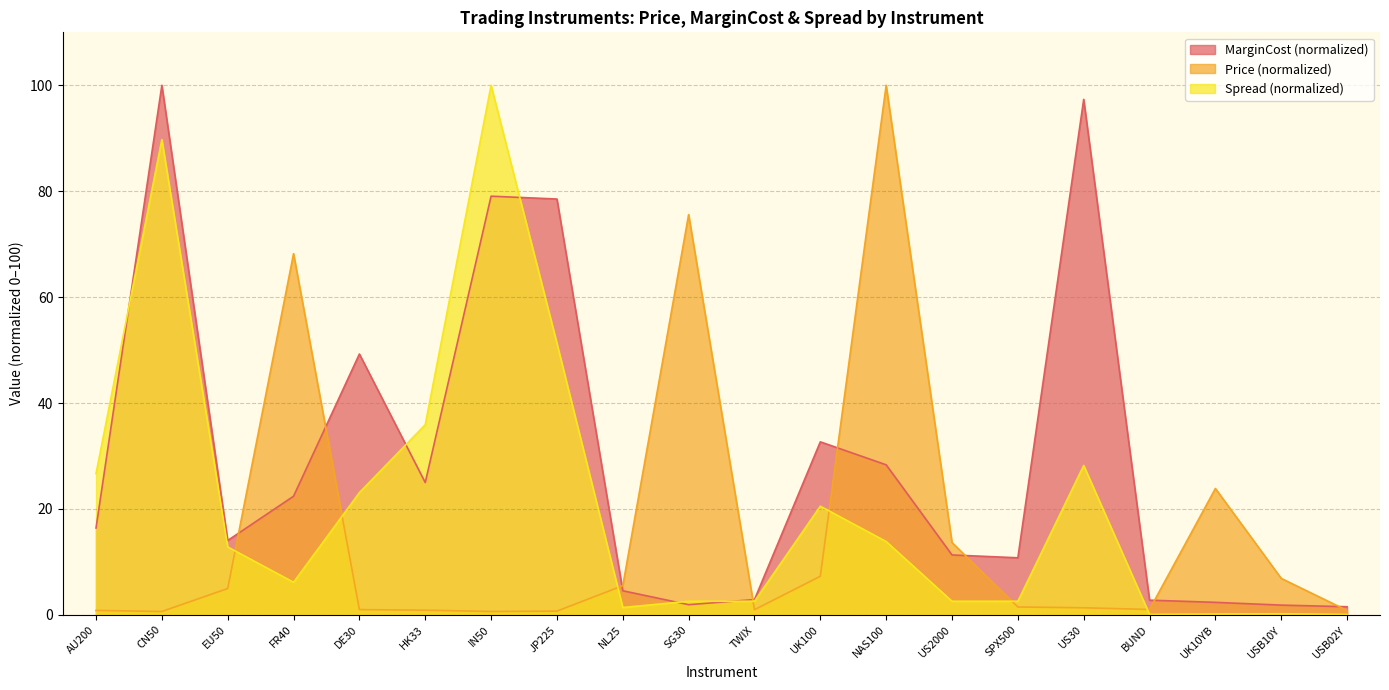

What is the difference between the second highest and minimum values in the Price series?

74.9